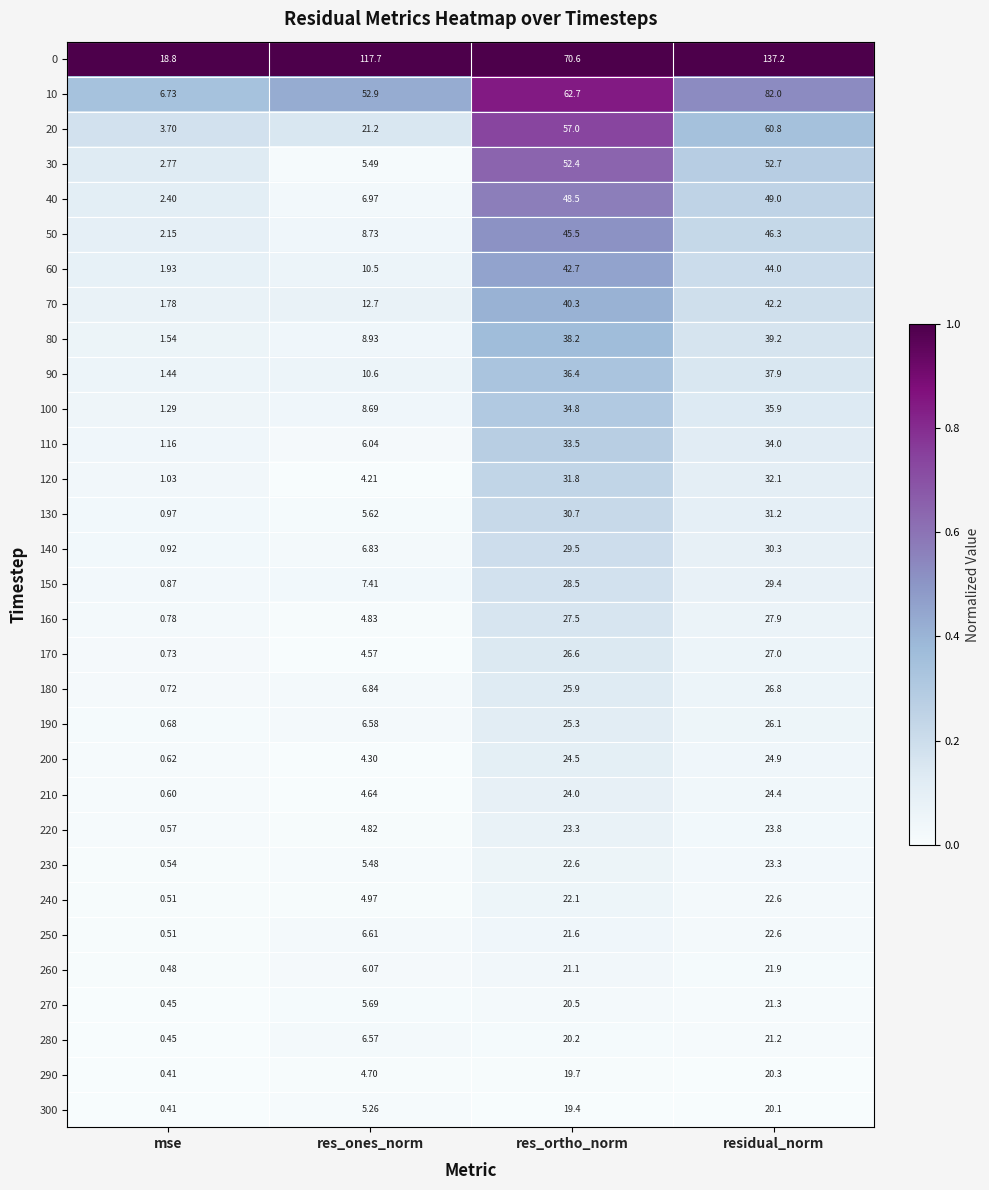

List the labels in order of 250 value, largest first.

residual_norm, res_ortho_norm, res_ones_norm, mse